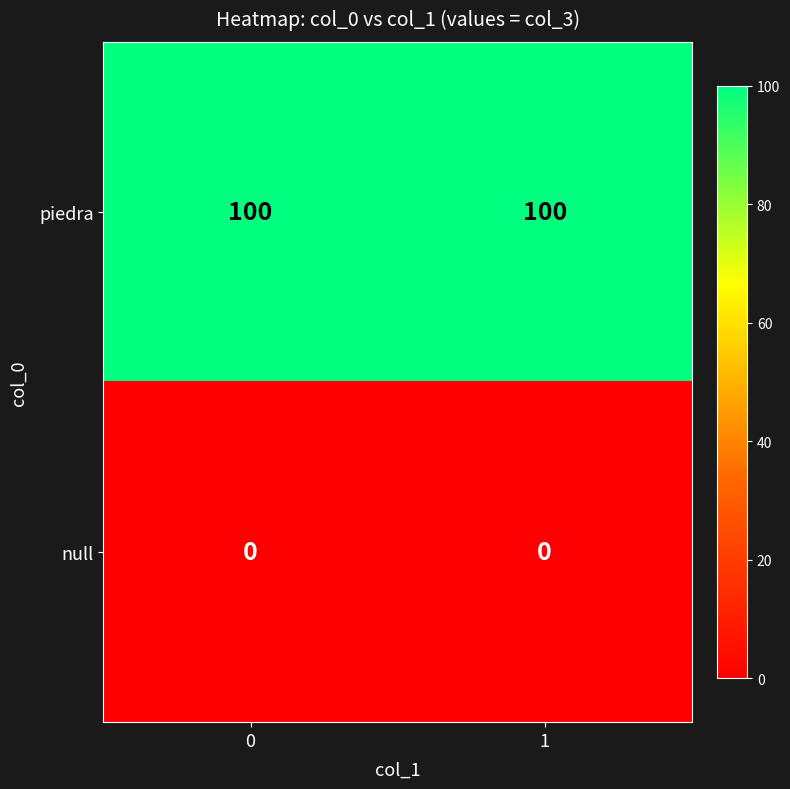

What is the average value of the piedra series?

100